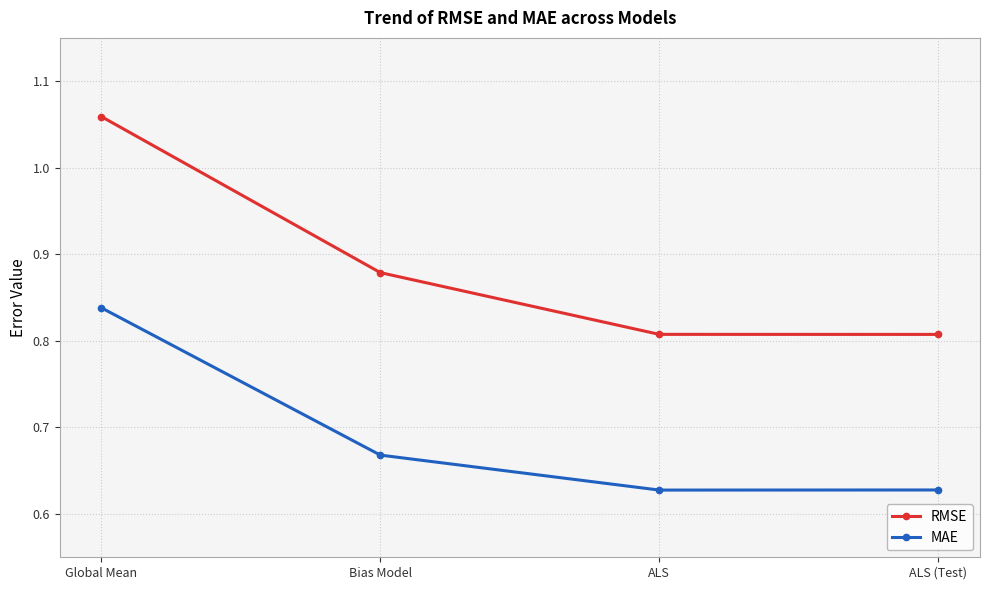

What is the sum of all RMSE values?

3.6